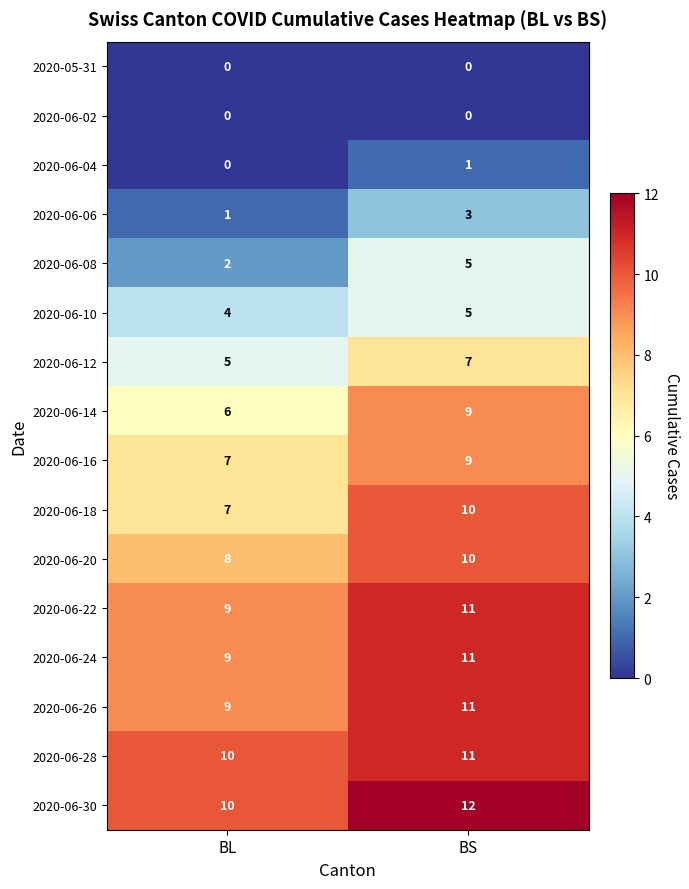

Which series has the largest total across all categories?

2020-06-30